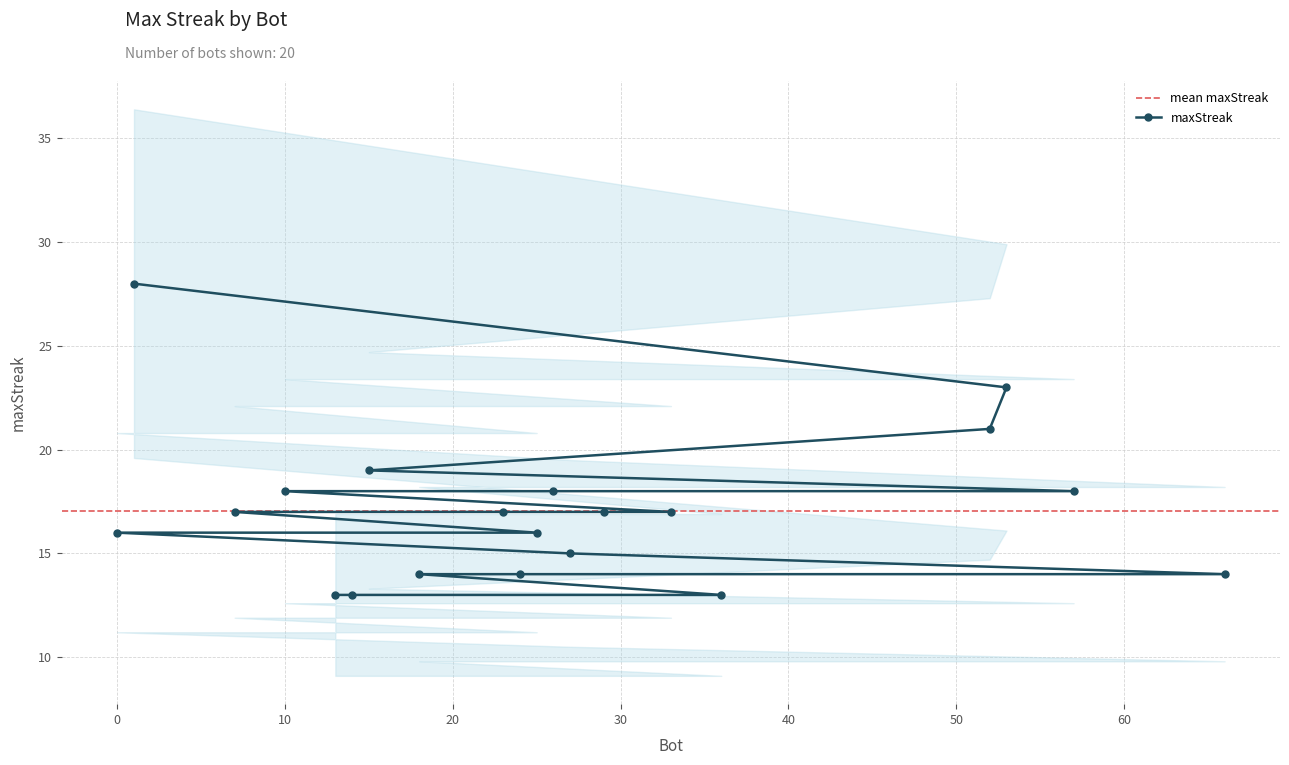

What is the approximate value at 29, to the nearest 5?

15